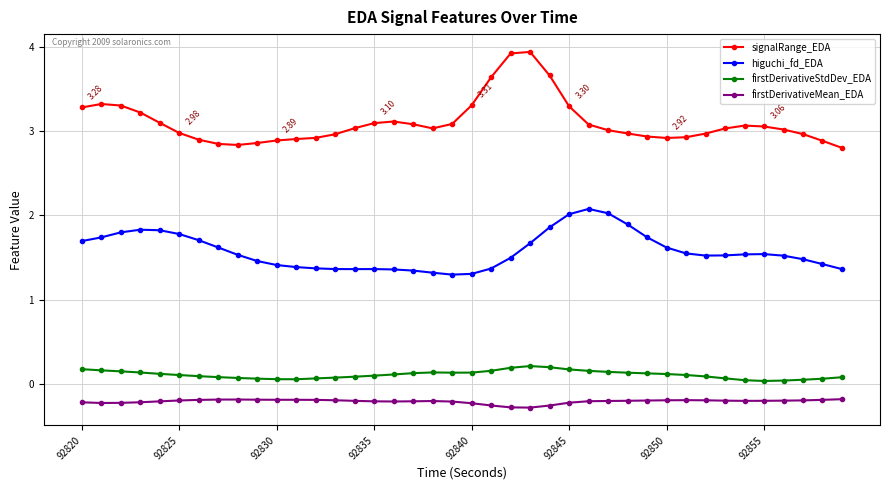

Which series has the largest total across all categories?

signalRange_EDA